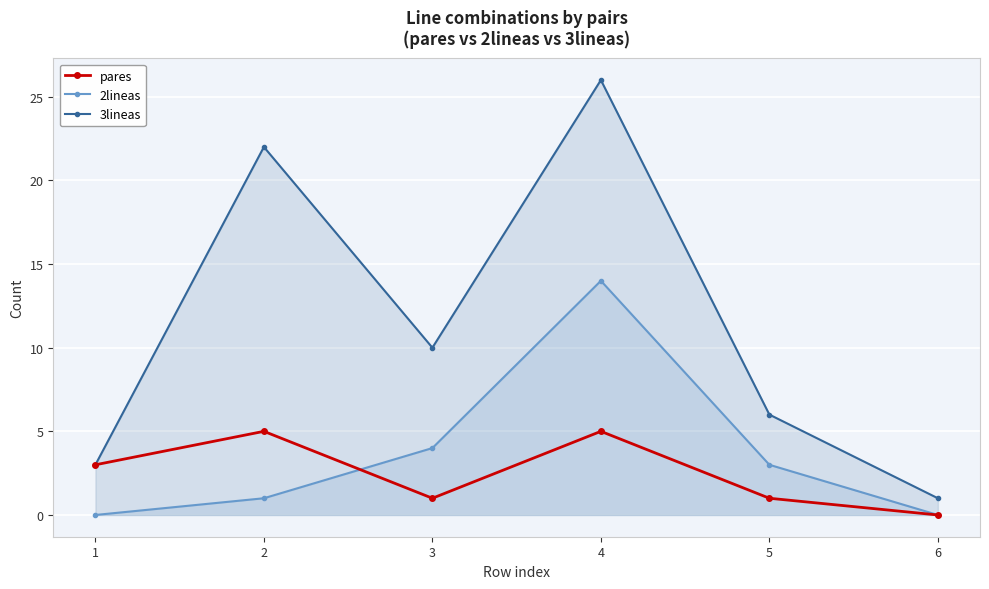

What is the difference between the maximum and minimum values in the 2lineas series?

14